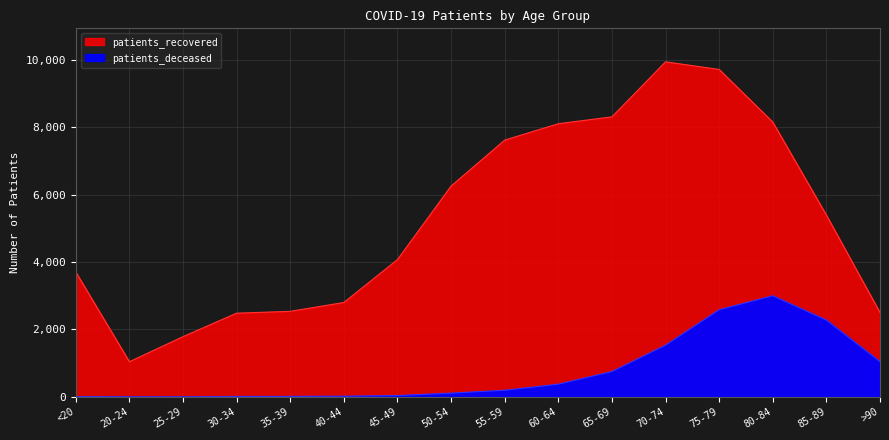

Rank the series by their maximum value, from highest to lowest.

patients_recovered, patients_deceased